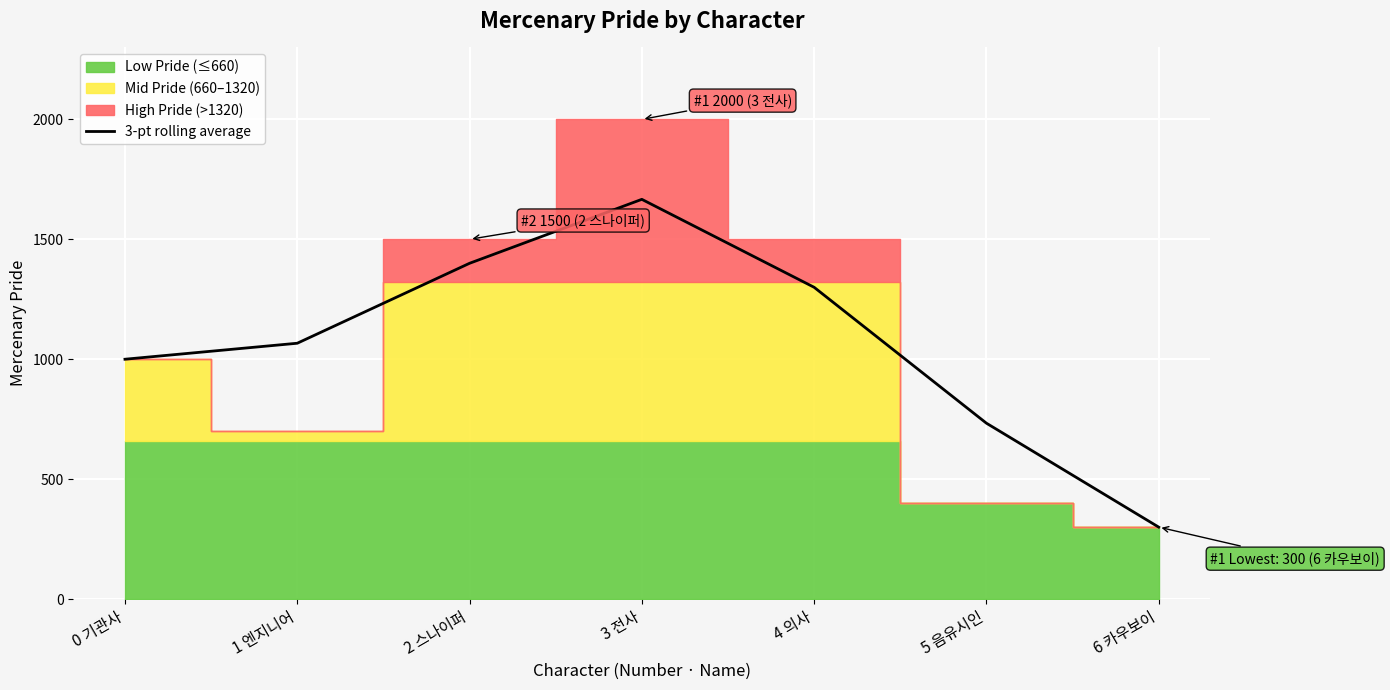

Which has a higher value, 2 스나이퍼 or 5 음유시인?

2 스나이퍼